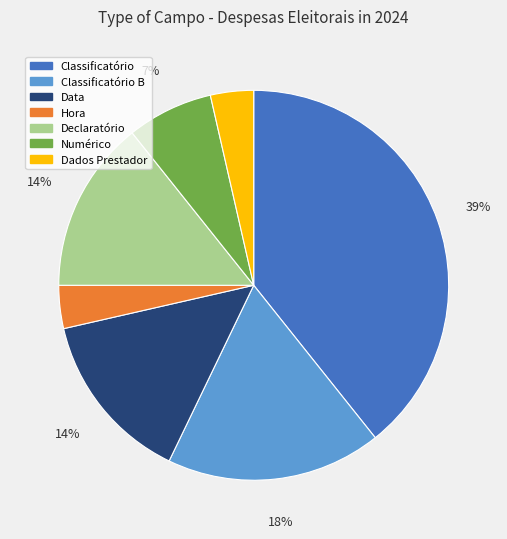

How many slices are in this pie chart?

7